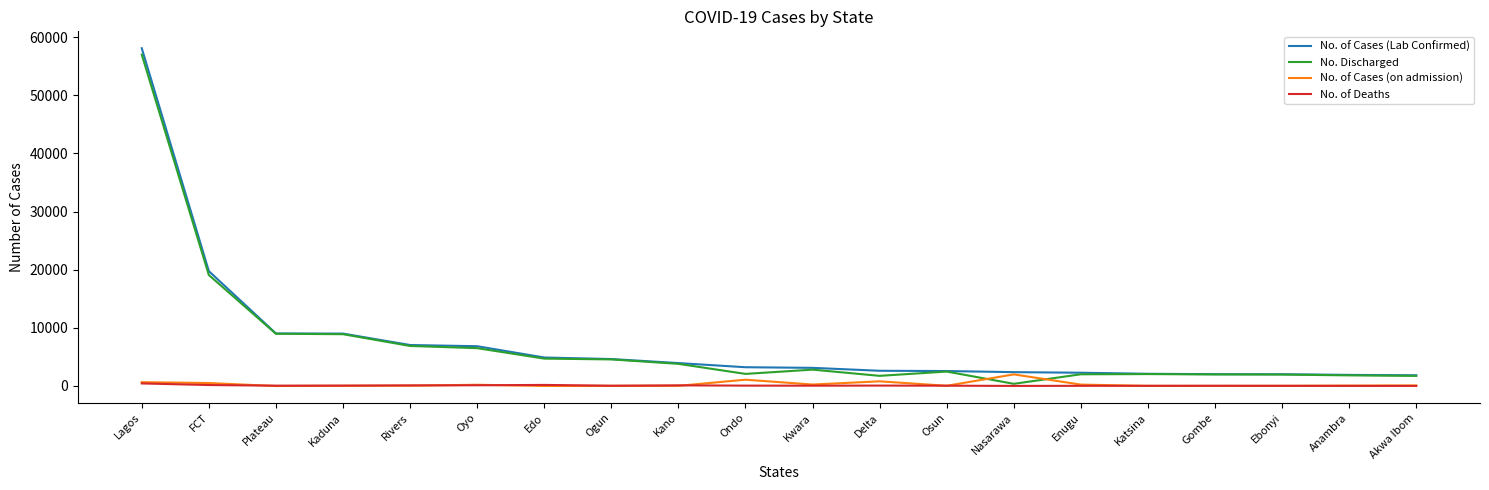

True or false: No. Discharged has a value of 56990 at Lagos.

True